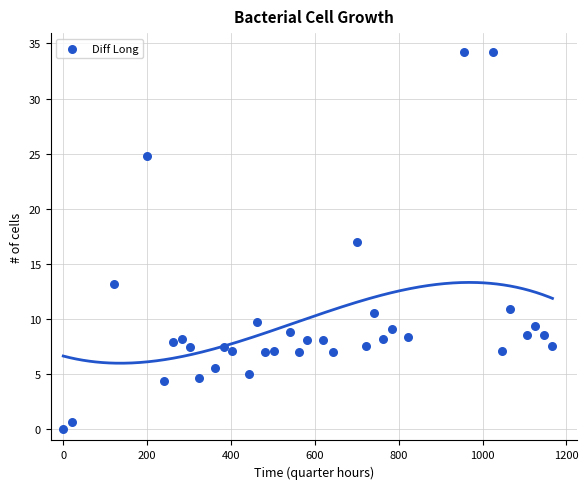

What is the range of Y values (max minus min)?

34.2